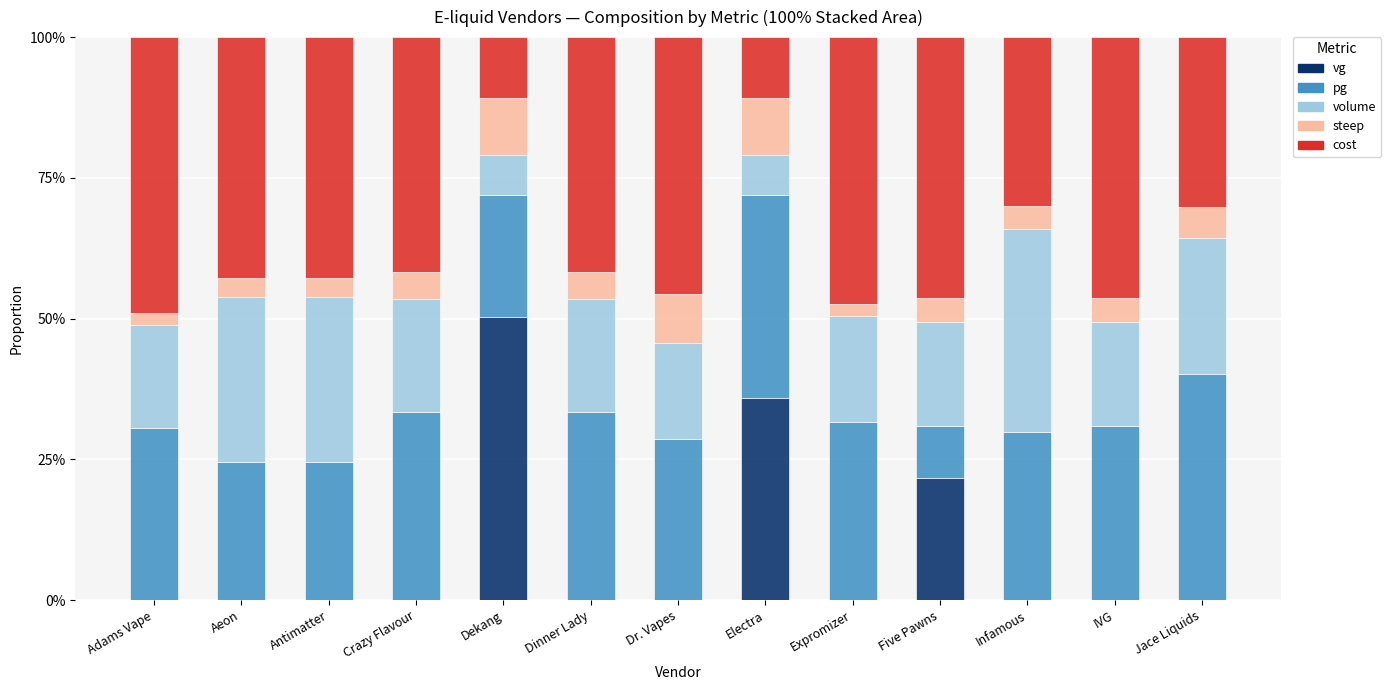

How many data points does each series have?

13